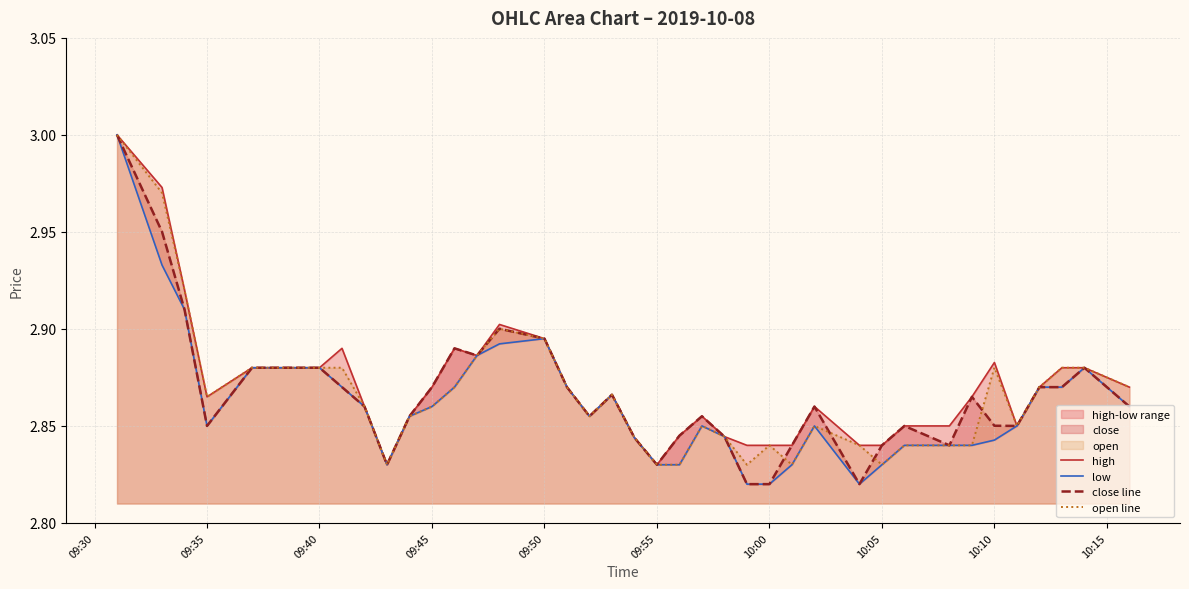

True or false: high and close line intersect in this chart.

False